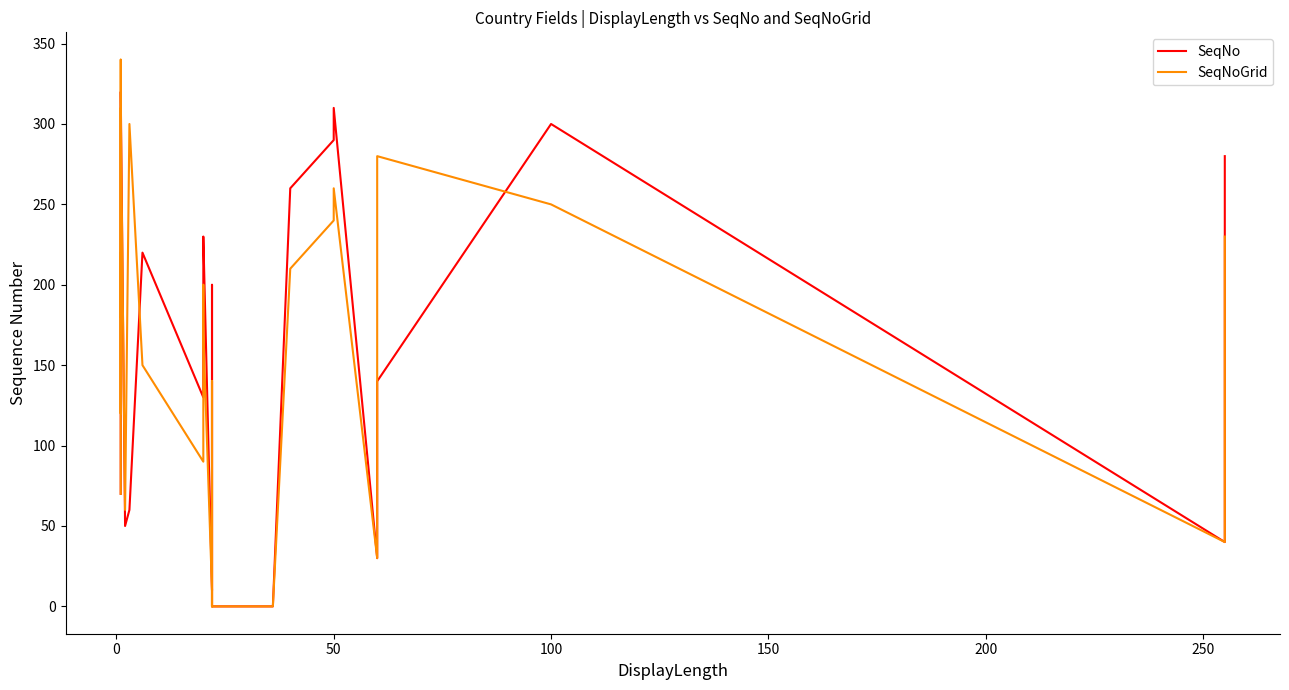

How many data points in SeqNo are above 160?

16